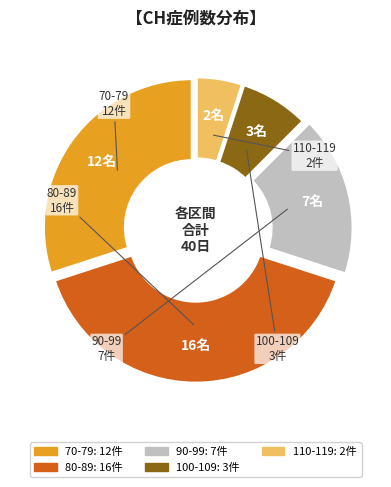

Is there any slice that represents more than half of the pie?

No